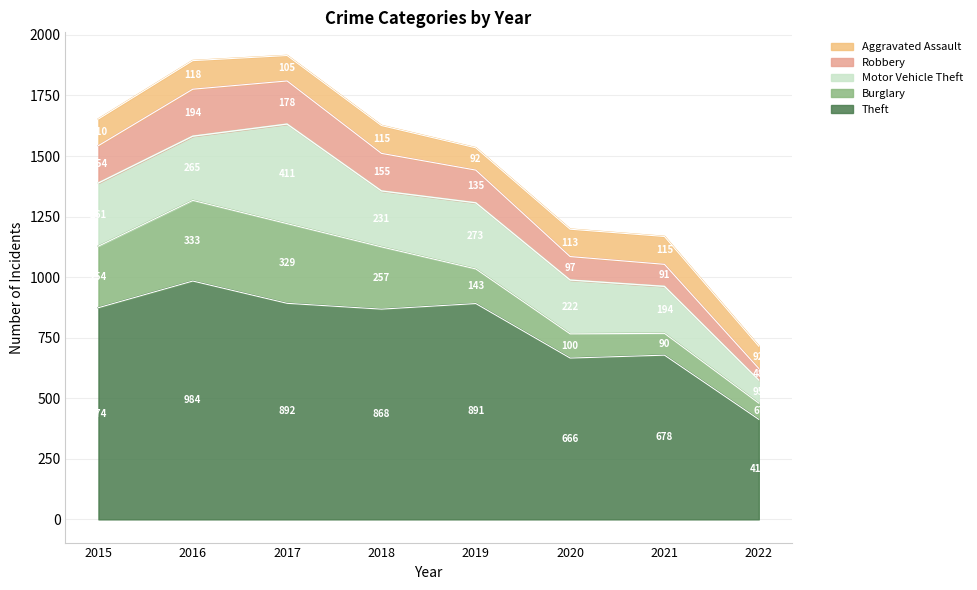

Does the chart display data point markers on the line(s)?

No